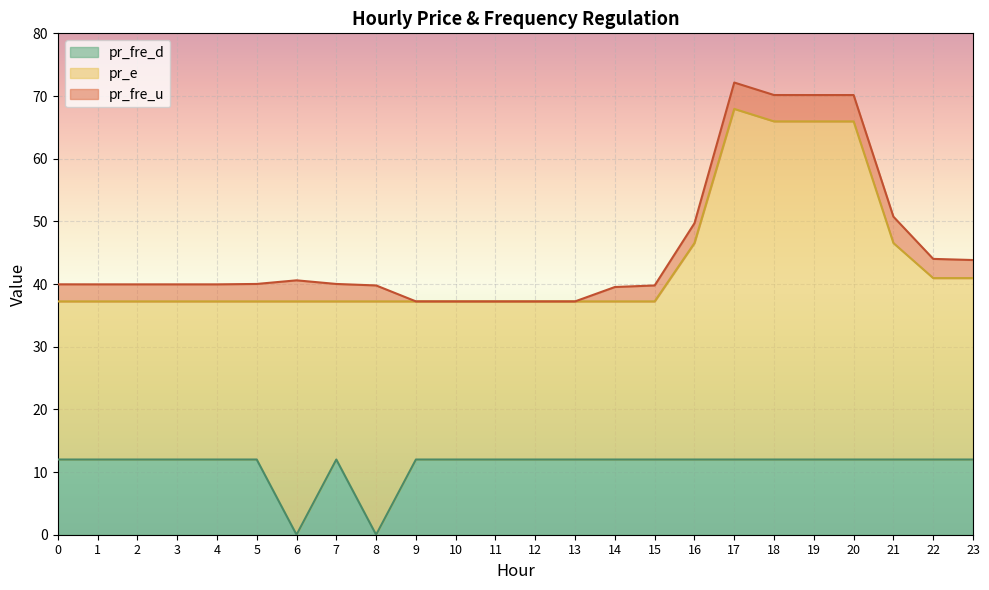

Which series has the largest range (max minus min)?

pr_e